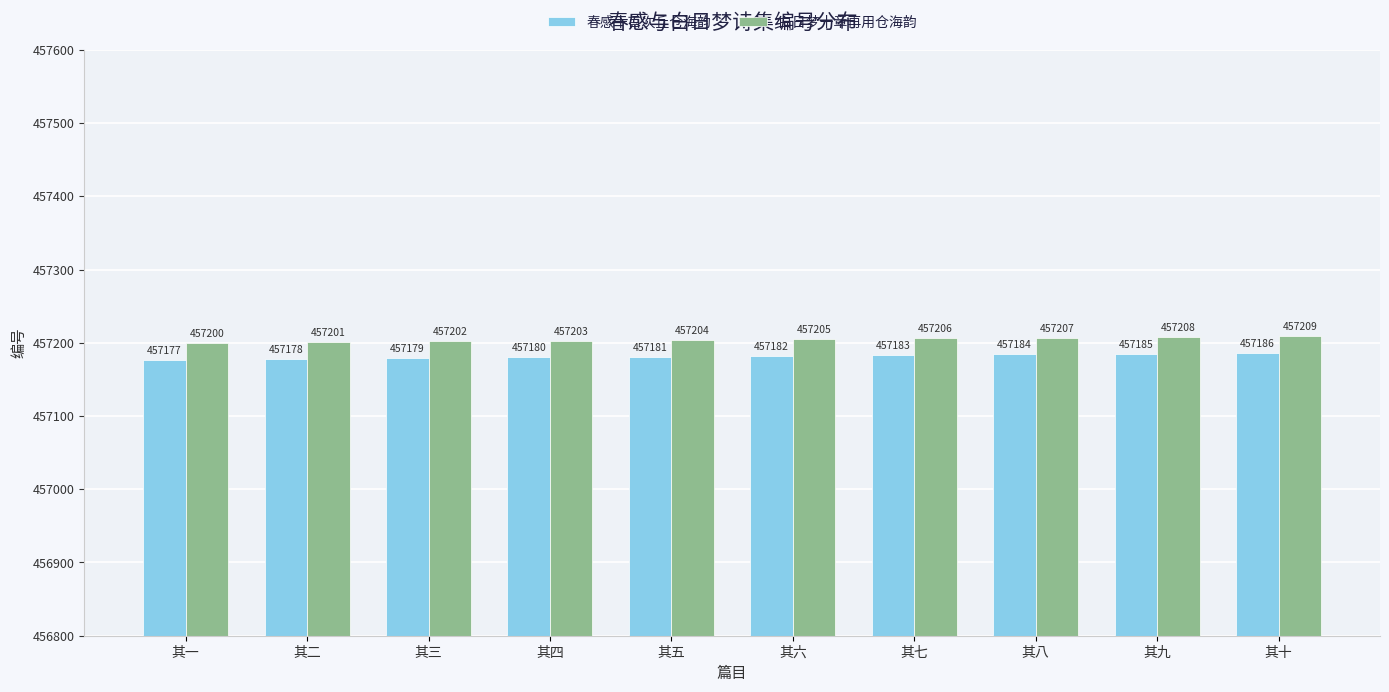

How many bars are there in each group?

2